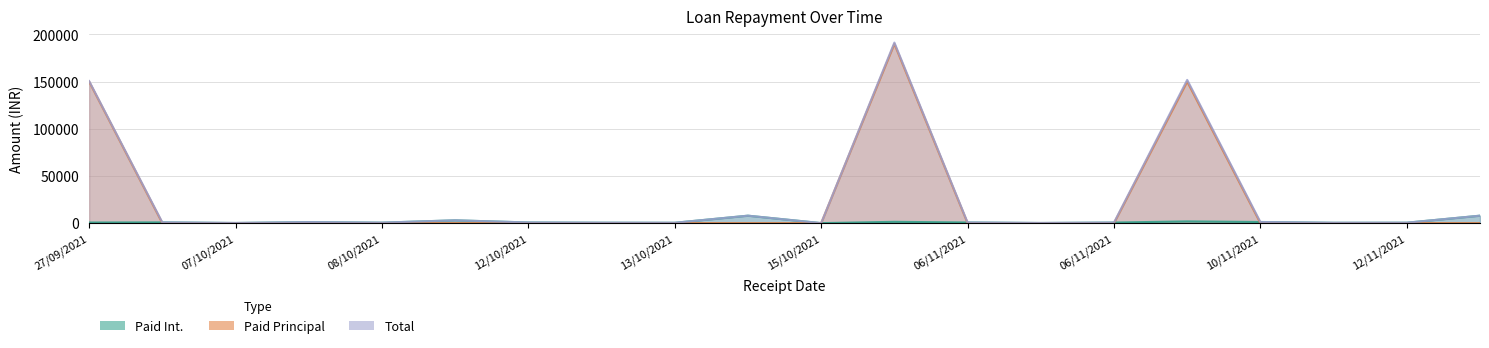

At which label does Paid Principal reach its minimum?

07/10/2021